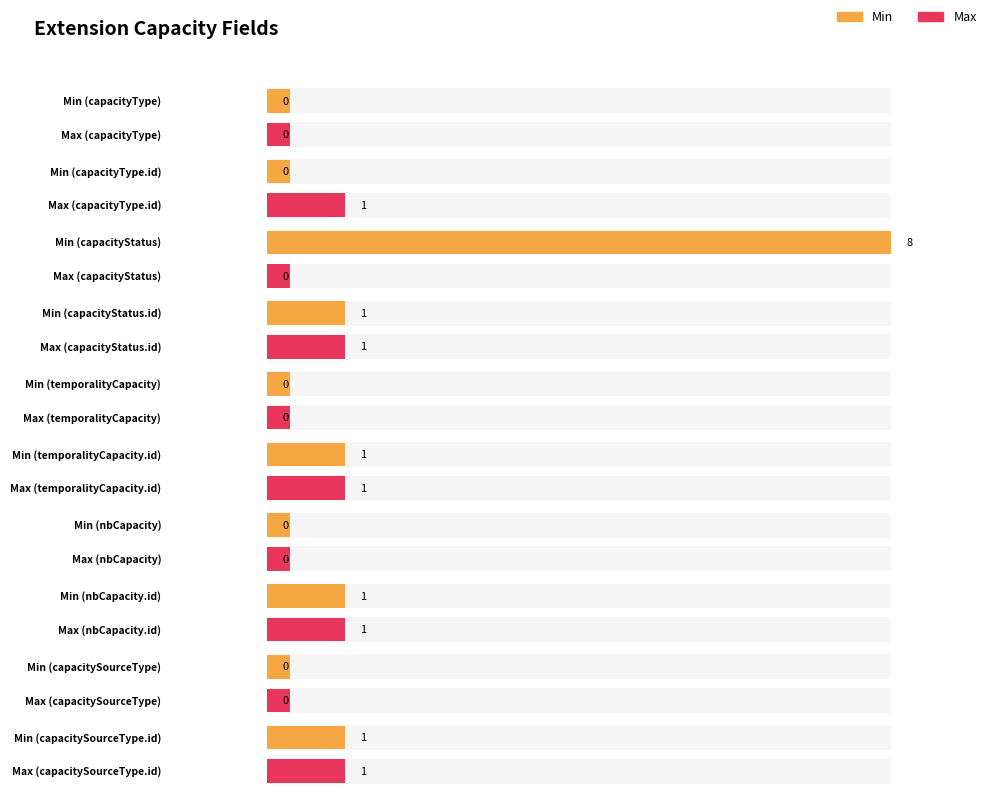

Where does the Min series first go above 1?

capacityStatus